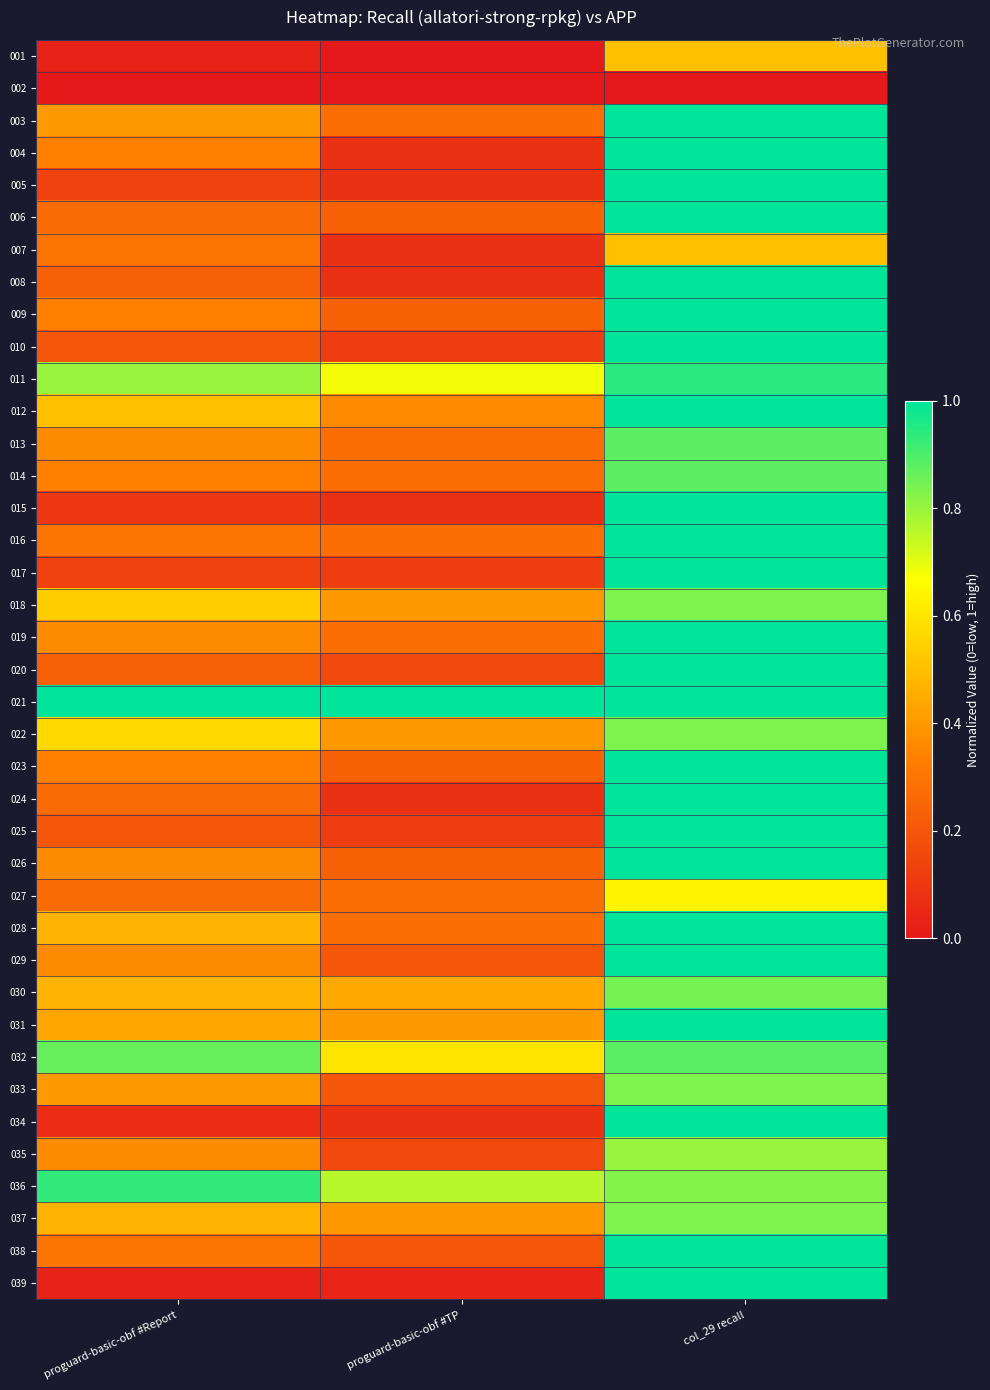

At how many categories does at least one series exceed 0?

3